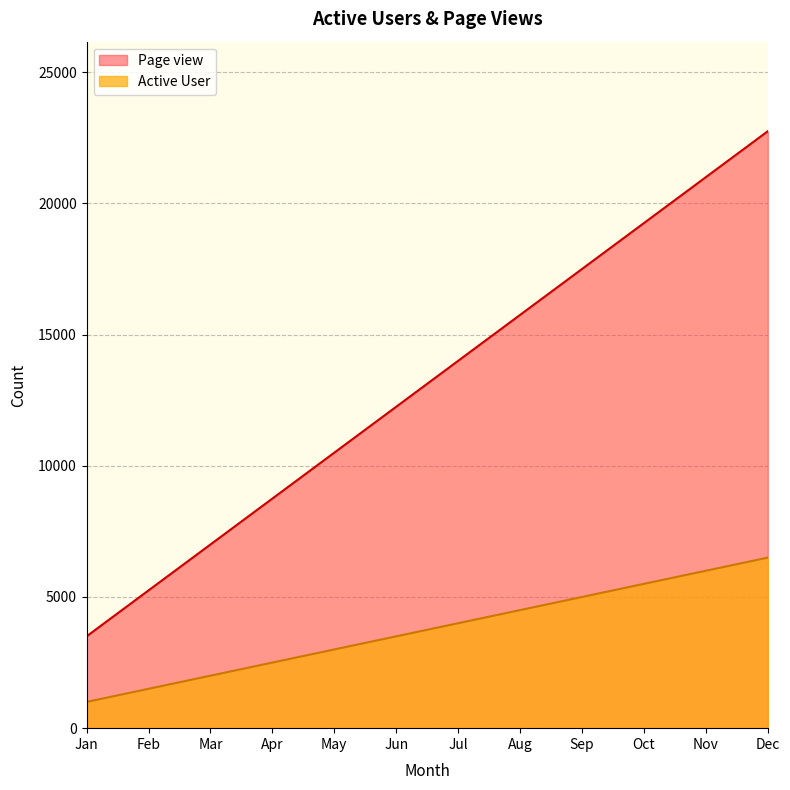

What value does the Active User series have at Jul, to the nearest 50?

4000